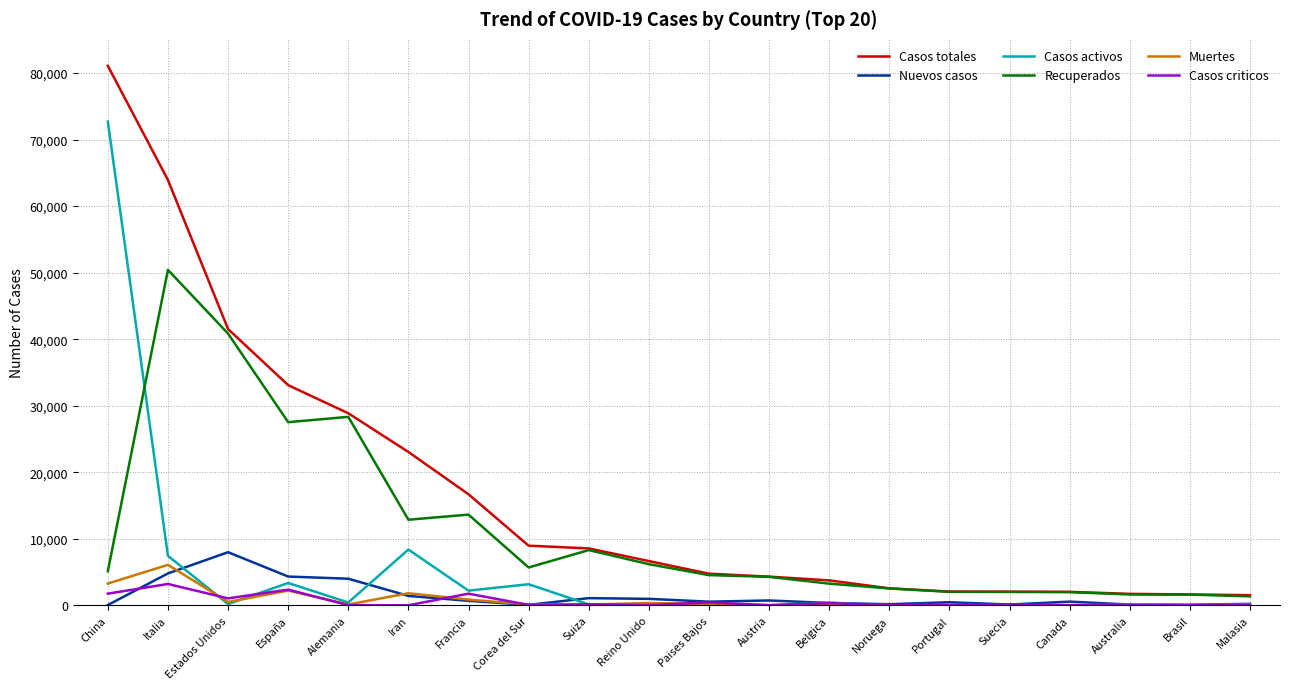

What is the difference between the Muertes values at Brasil and Corea del Sur?

86